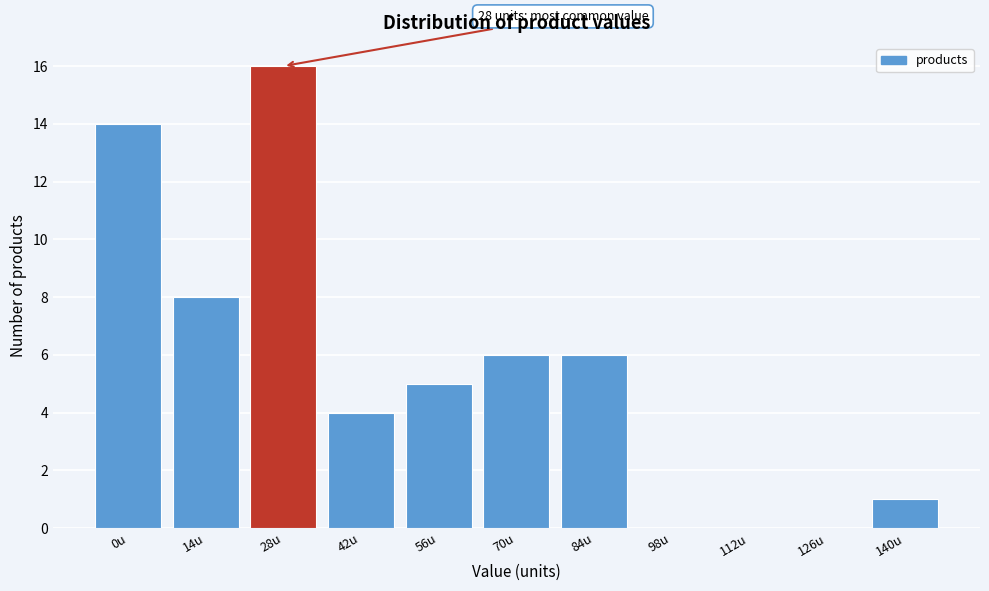

Reading left to right, list all the values displayed in this chart.

0u=14	14u=8	28u=16	42u=4	56u=5	70u=6	84u=6	98u=0	112u=0	126u=0	140u=1